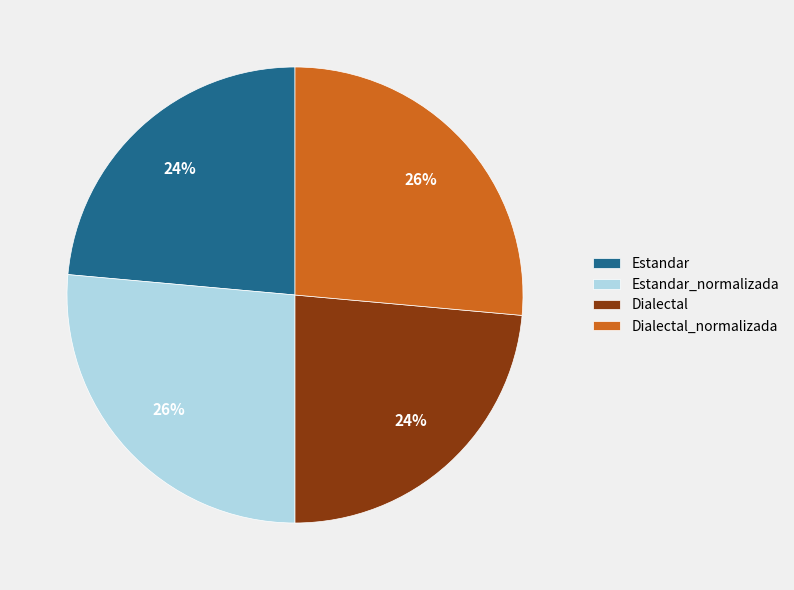

Is there a majority slice in this chart?

No